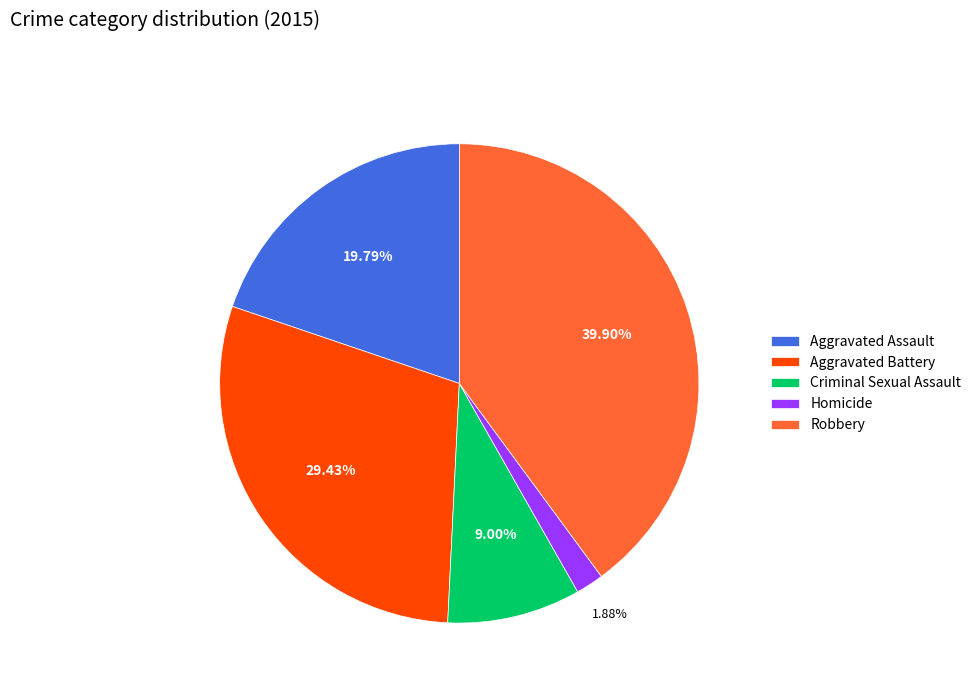

To the nearest percent, what portion does Criminal Sexual Assault represent?

9%